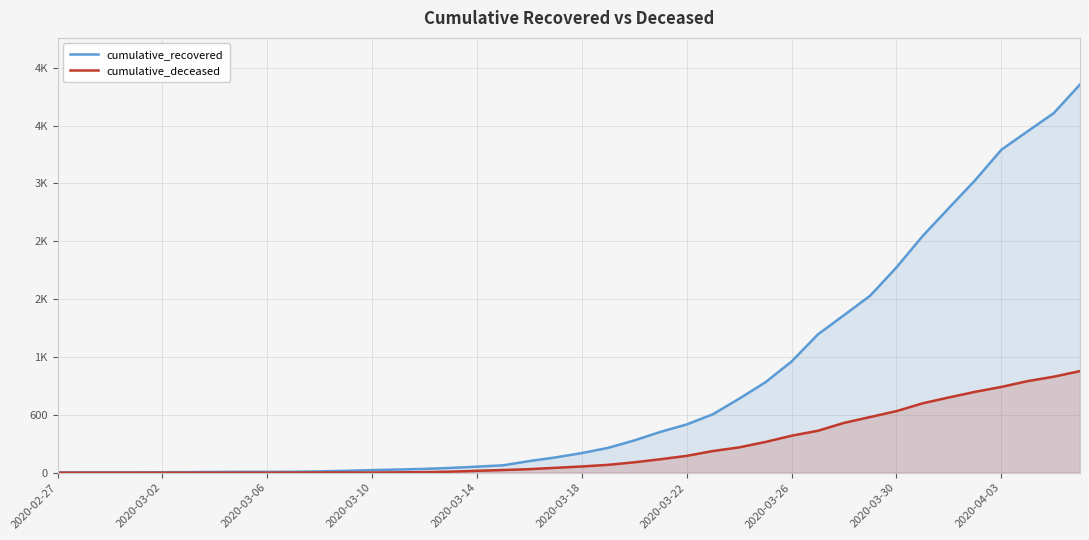

At how many categories does at least one series exceed 1483?

10